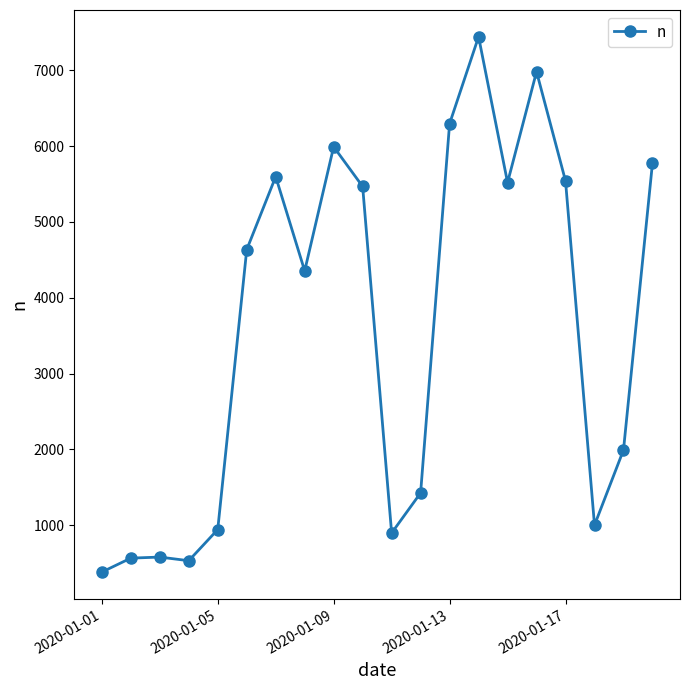

What is the sum of all values?

71928